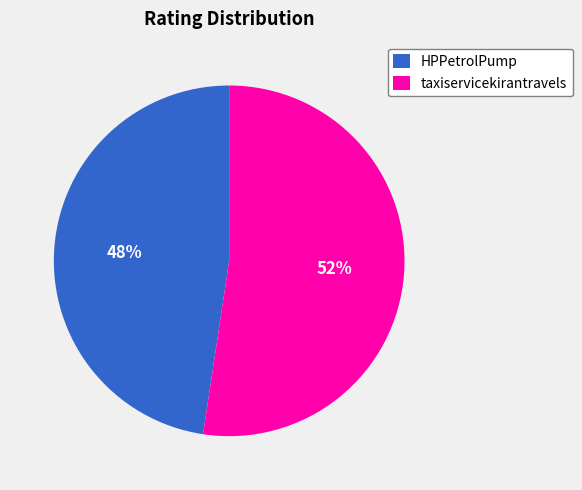

Is there any slice that represents more than half of the pie?

Yes